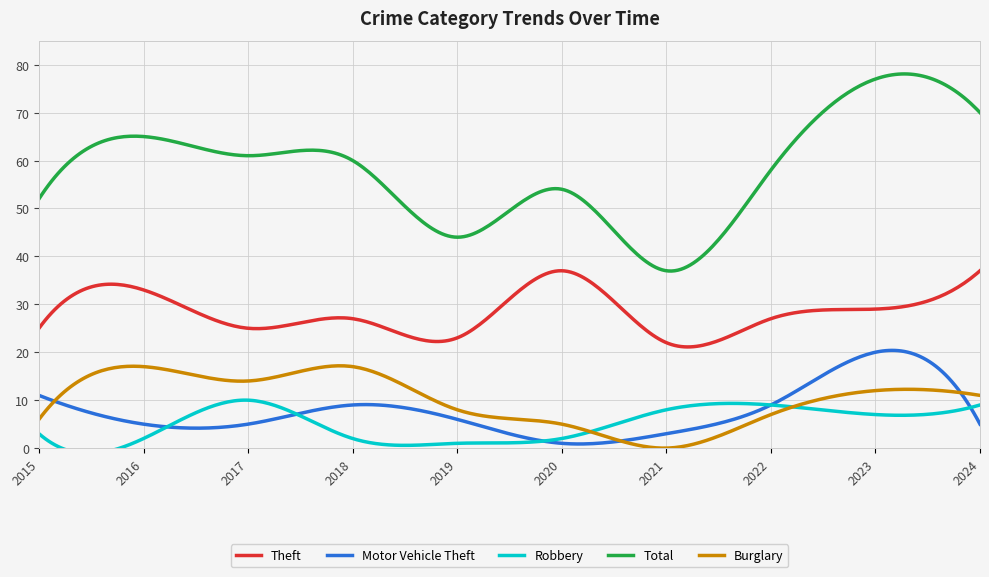

Read the Theft value at 2021, to the nearest 5.

20